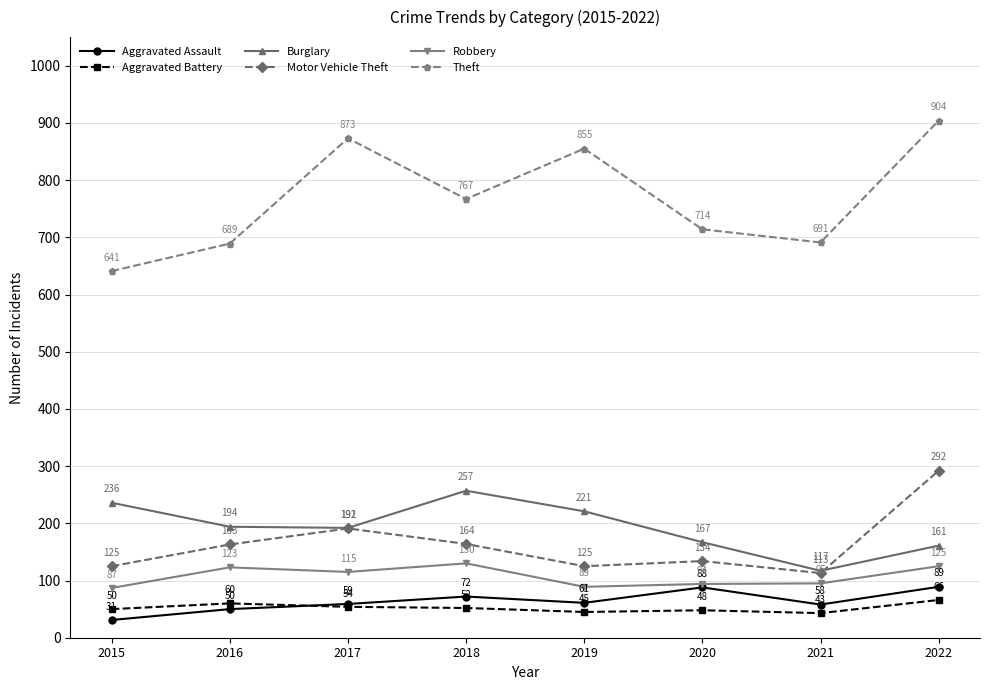

Reading right to left, transcribe all the data shown in this chart.

Aggravated Assault: 2022=89	2021=58	2020=88	2019=61	2018=72	2017=59	2016=50	2015=31
Aggravated Battery: 2022=66	2021=43	2020=48	2019=45	2018=52	2017=54	2016=60	2015=50
Burglary: 2022=161	2021=117	2020=167	2019=221	2018=257	2017=192	2016=194	2015=236
Motor Vehicle Theft: 2022=292	2021=113	2020=134	2019=125	2018=164	2017=191	2016=163	2015=125
Robbery: 2022=125	2021=95	2020=94	2019=89	2018=130	2017=115	2016=123	2015=87
Theft: 2022=904	2021=691	2020=714	2019=855	2018=767	2017=873	2016=689	2015=641